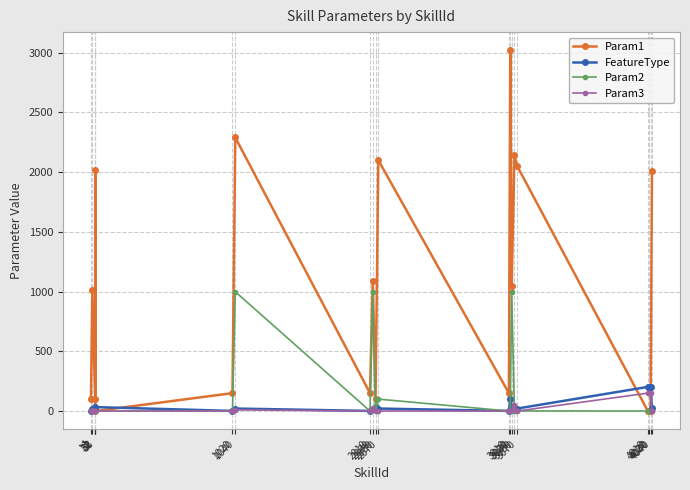

True or false: Param2 has more than 2 points higher than both neighbors.

True